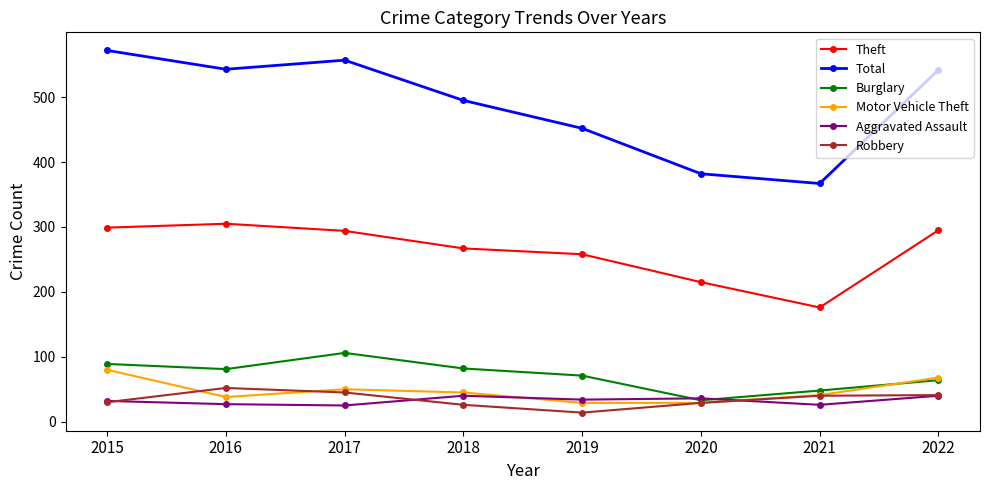

List the series in order of their peak value, lowest first.

Aggravated Assault, Robbery, Motor Vehicle Theft, Burglary, Theft, Total